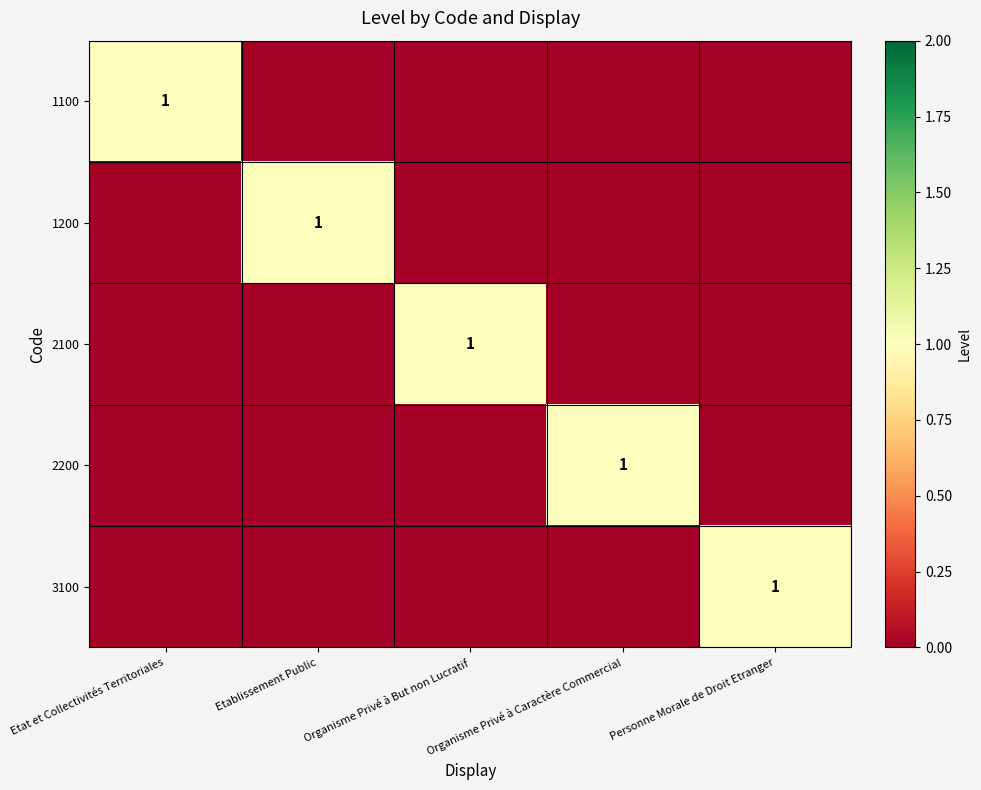

Is it true that 2100 equals 1 at Organisme Privé à But non Lucratif?

True